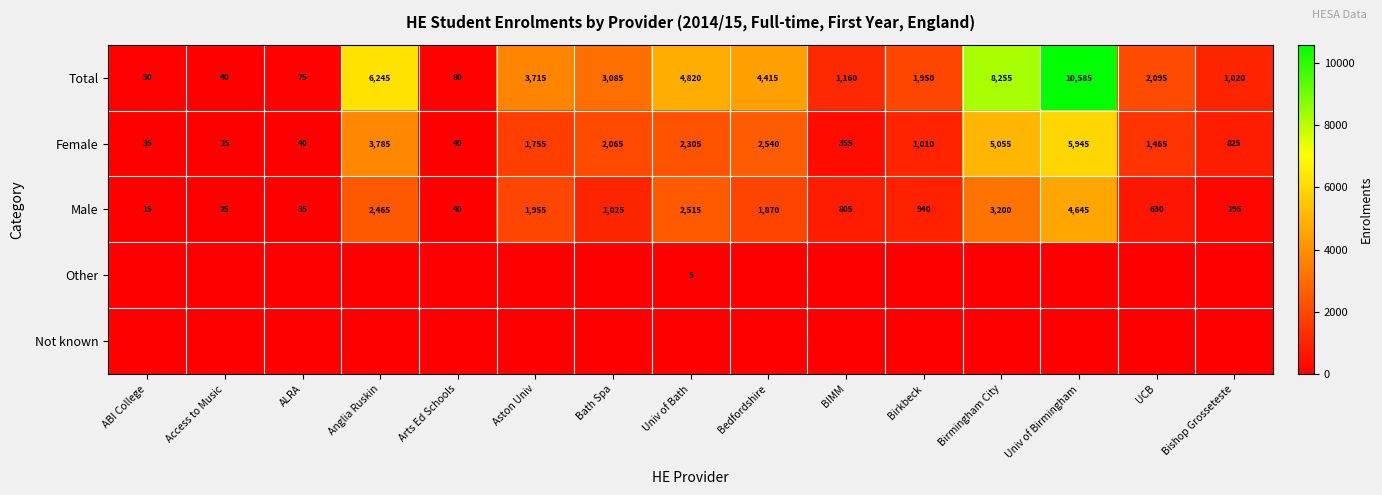

What is the spread (max minus min) of values at Bedfordshire?

4415